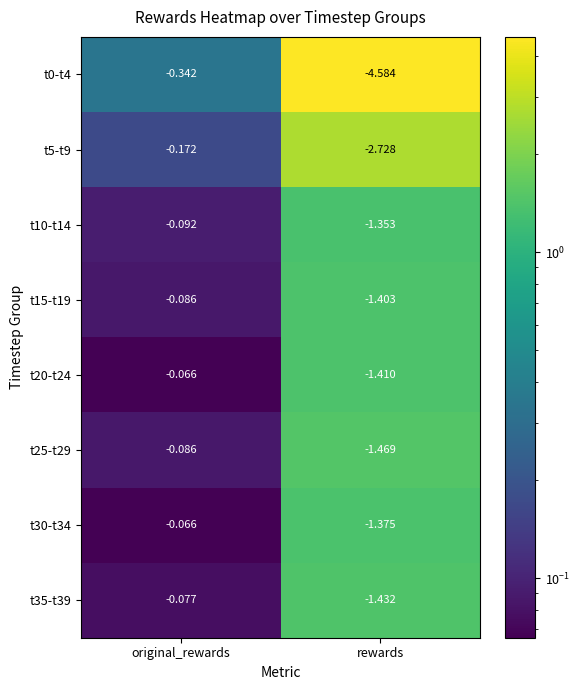

Where is t10-t14 nearest to the value 0?

original_rewards